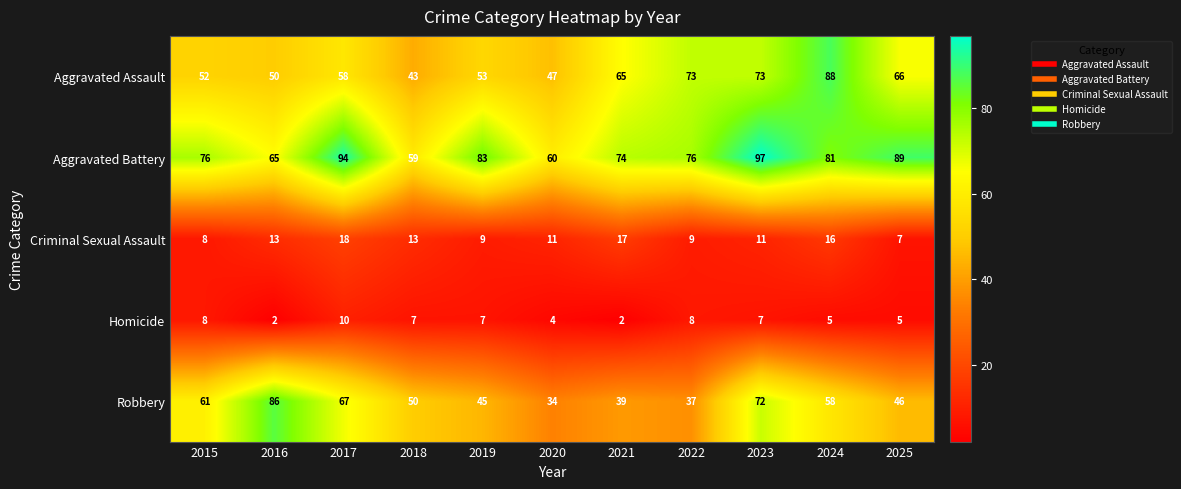

What is the sum of all Robbery values?

595